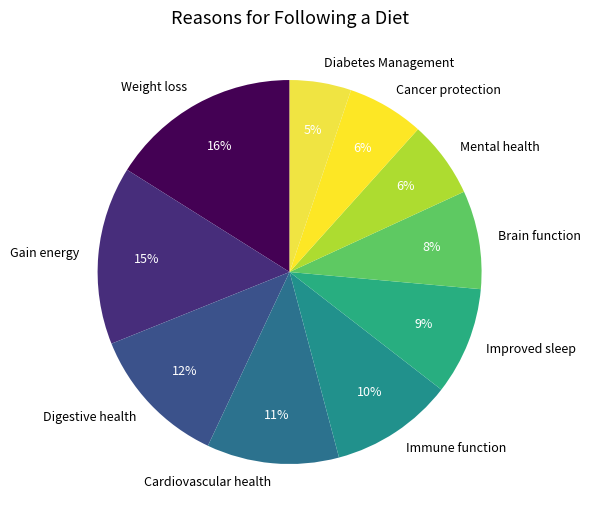

Does any single category account for the majority?

No